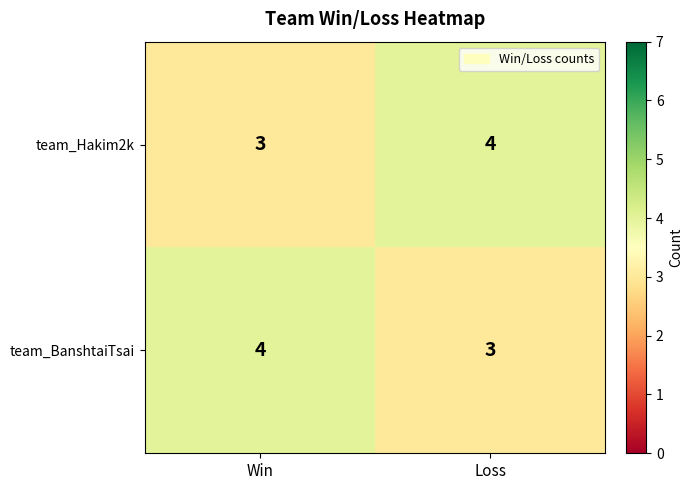

The value of team_BanshtaiTsai at Loss is 1. True or false?

False